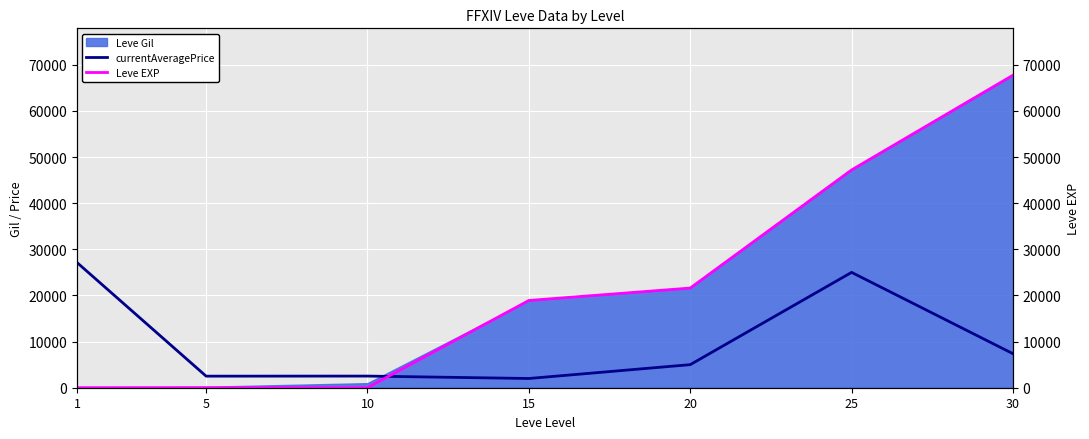

What is the spread (max minus min) of values at 30?

60355